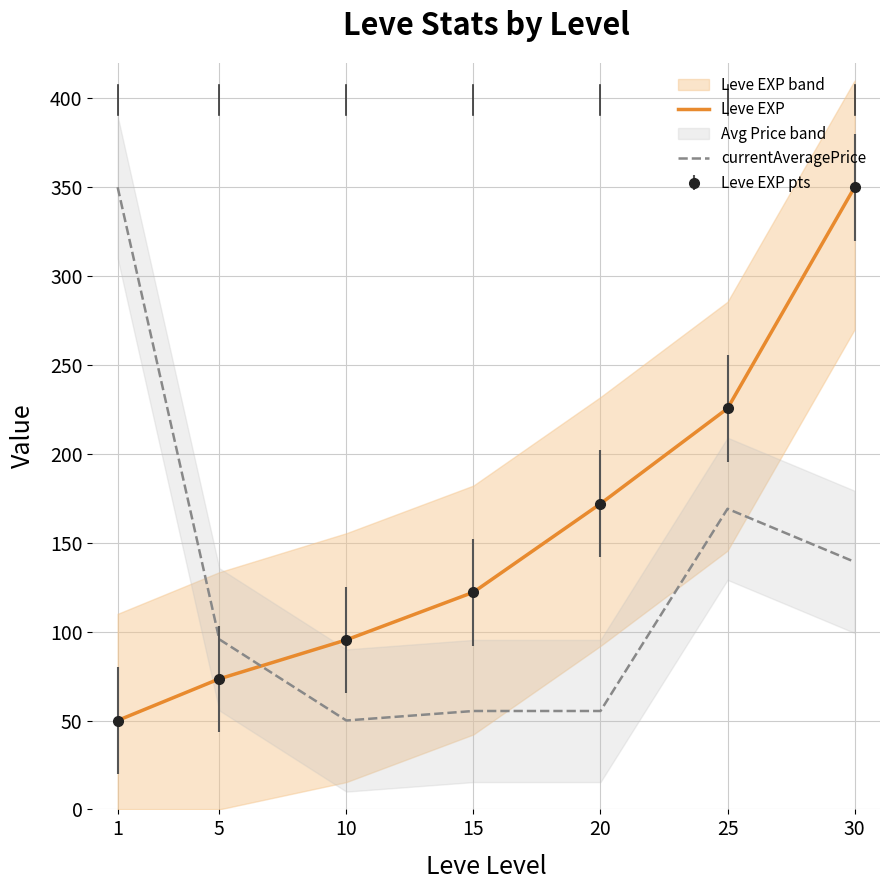

At which category is the sum across all series the highest?

30